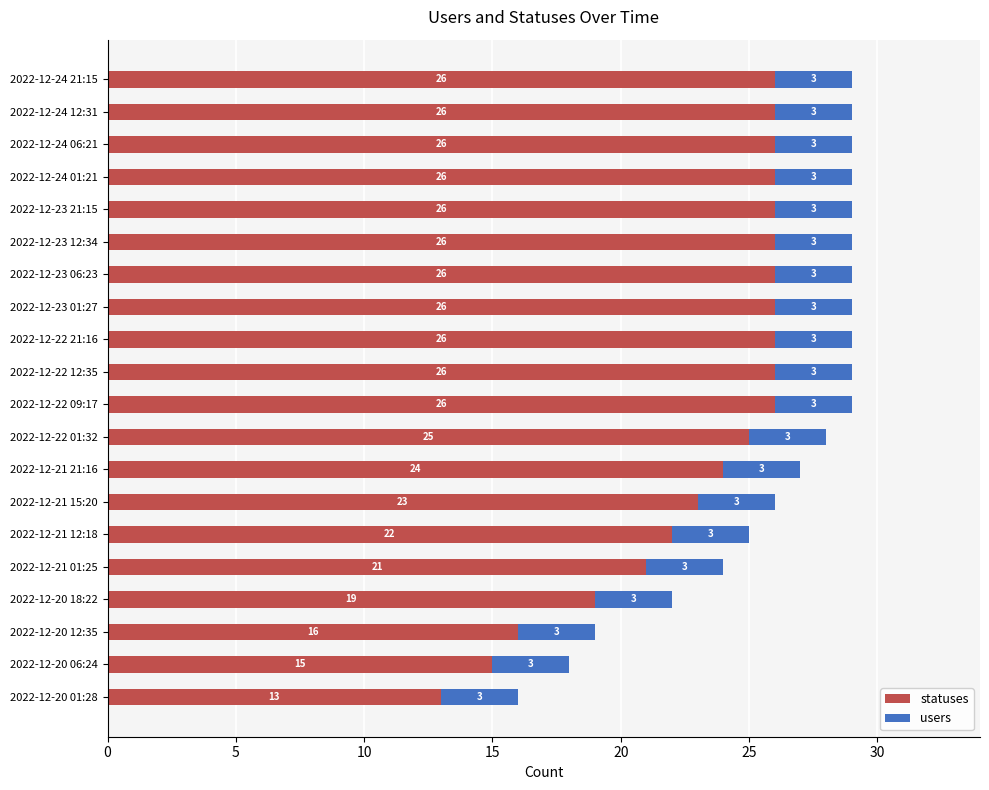

What is the difference between the second highest and minimum values in the statuses series?

13